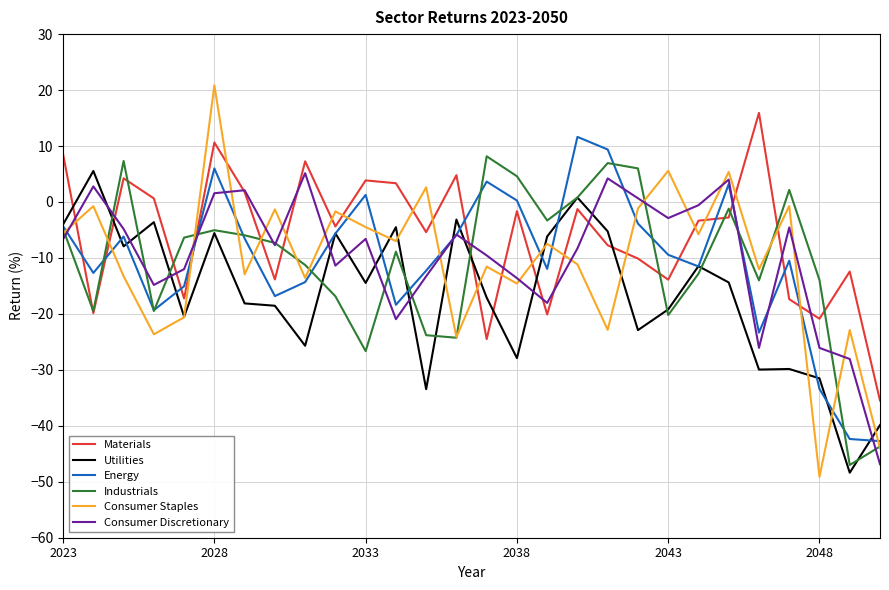

Which series has the widest spread of values?

Consumer Staples